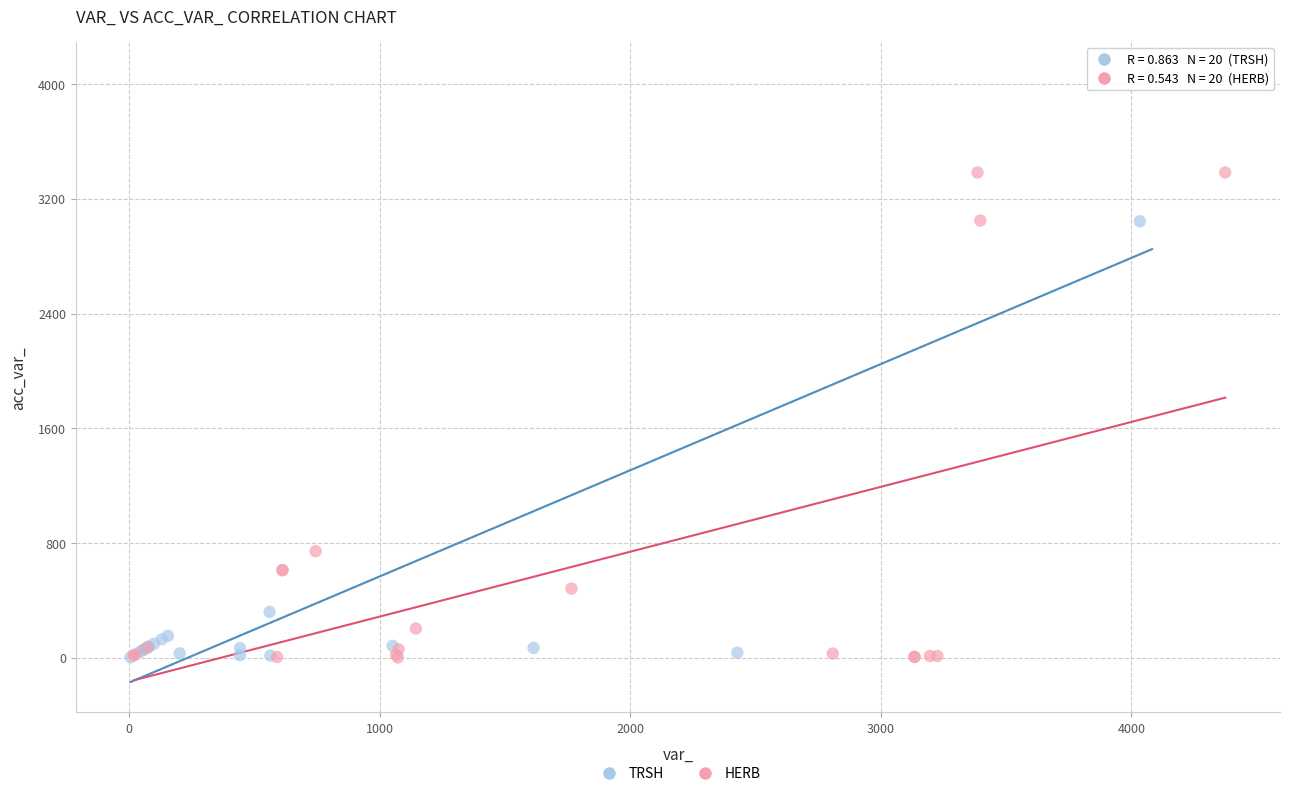

Which series reaches the maximum Y coordinate?

TRSH